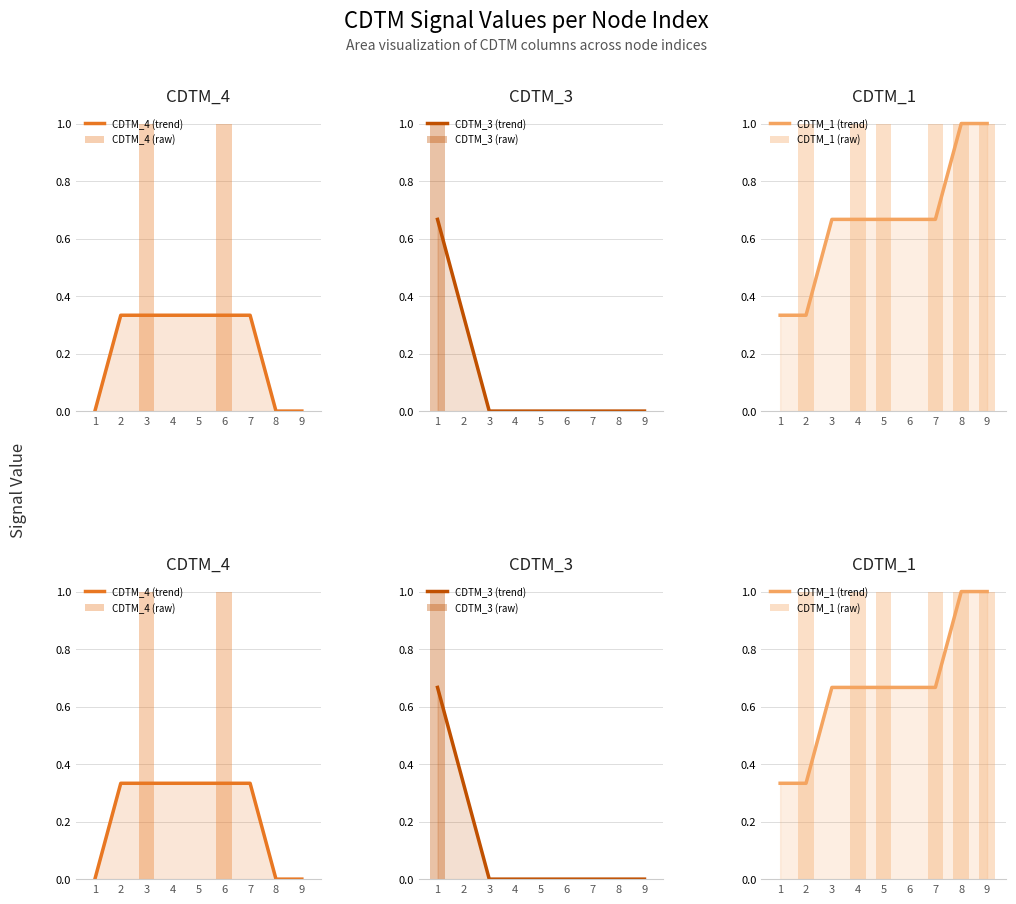

Rank the series at 7 from highest to lowest value.

CDTM_1 (raw), CDTM_1 (trend), CDTM_4 (trend), CDTM_4 (raw), CDTM_3 (trend), CDTM_3 (raw)